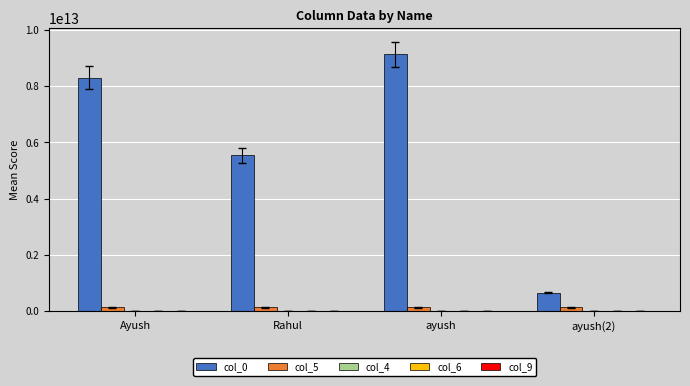

Which series has the largest total across all categories?

col_0